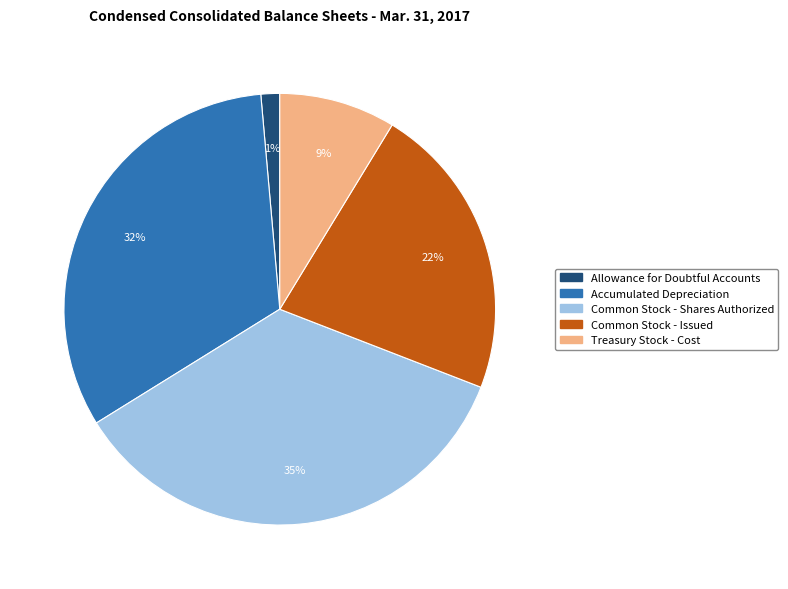

Rank the categories by value from lowest to highest.

Allowance for Doubtful Accounts, Treasury Stock - Cost, Common Stock - Issued, Accumulated Depreciation, Common Stock - Shares Authorized